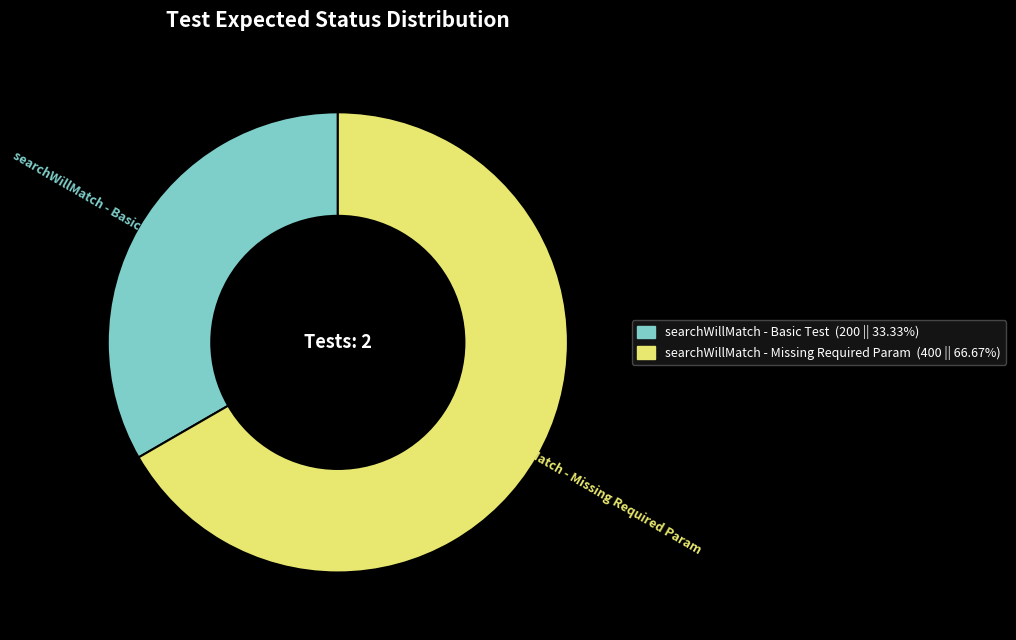

Which slice is the largest?

searchWillMatch - Missing Required Param